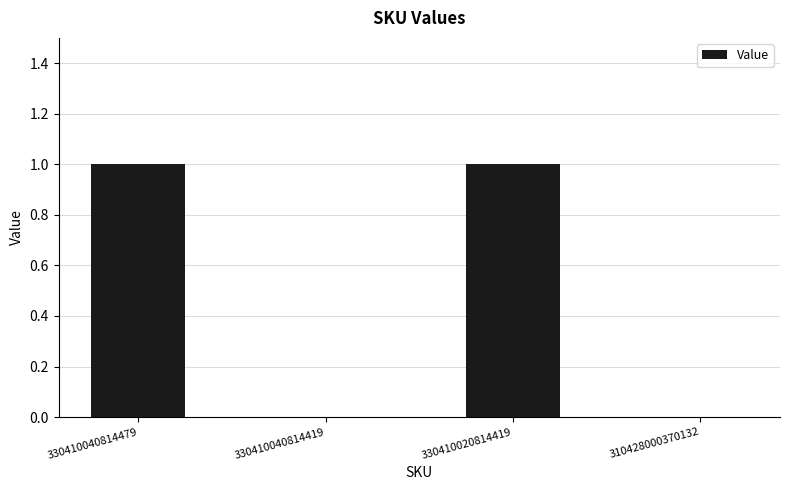

Are the bars grouped side by side (vs. stacked)?

No